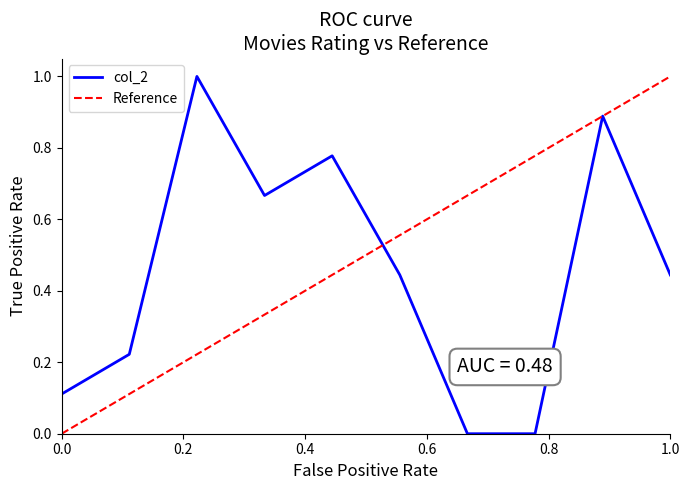

Reading right to left, what are all the values shown in this chart?

0.4	0.9	0.0	0.0	0.4	0.8	0.7	1.0	0.2	0.1